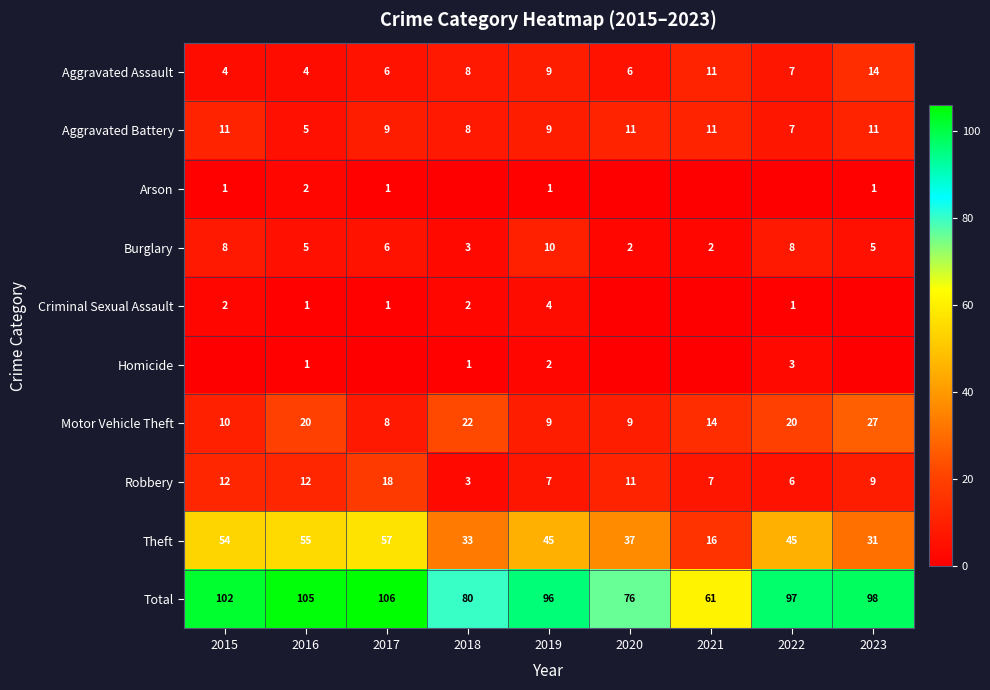

Which has a higher value, 2018 or 2016?

2018